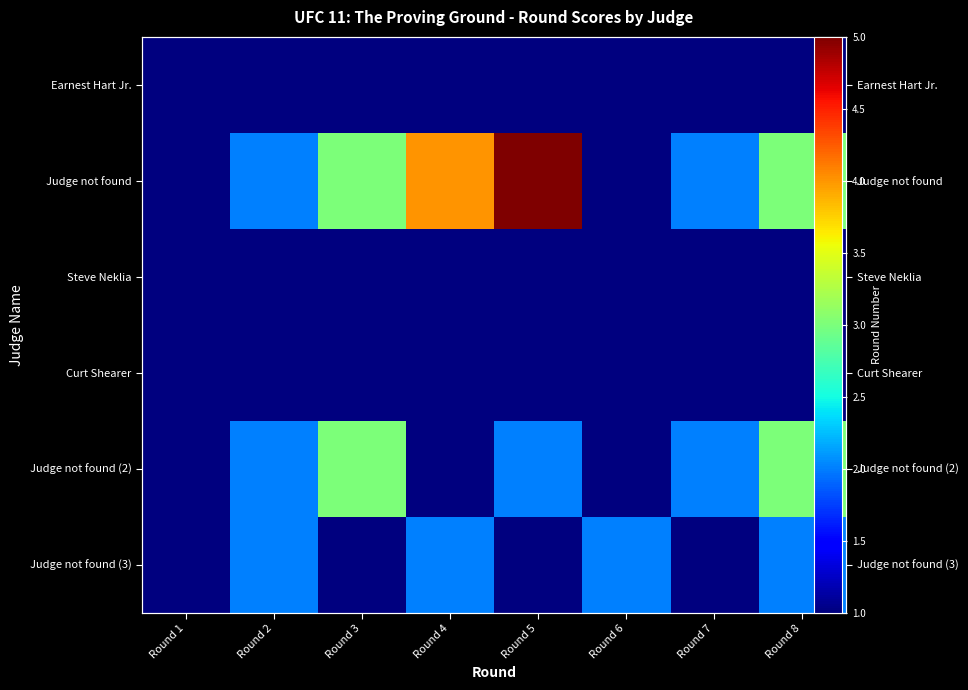

Is it true that Judge not found equals 1 at Round 1?

True